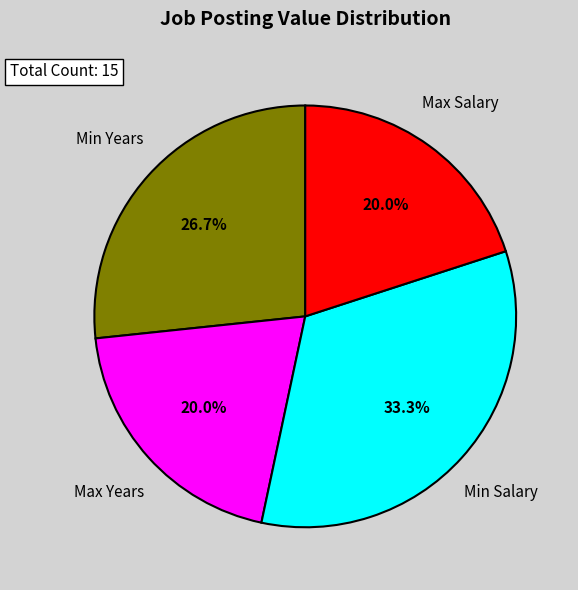

What percentage is the Max Salary slice, to the nearest percent?

20%